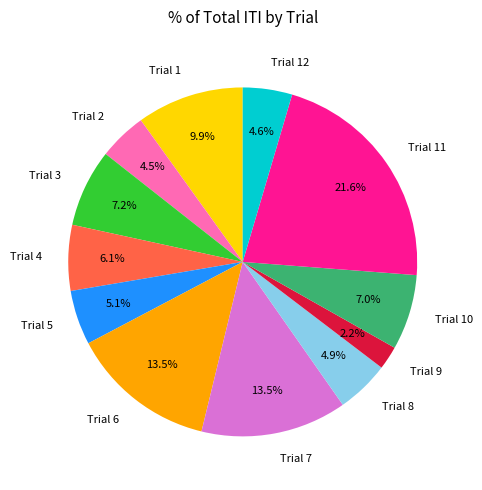

How many slices are in this pie chart?

12